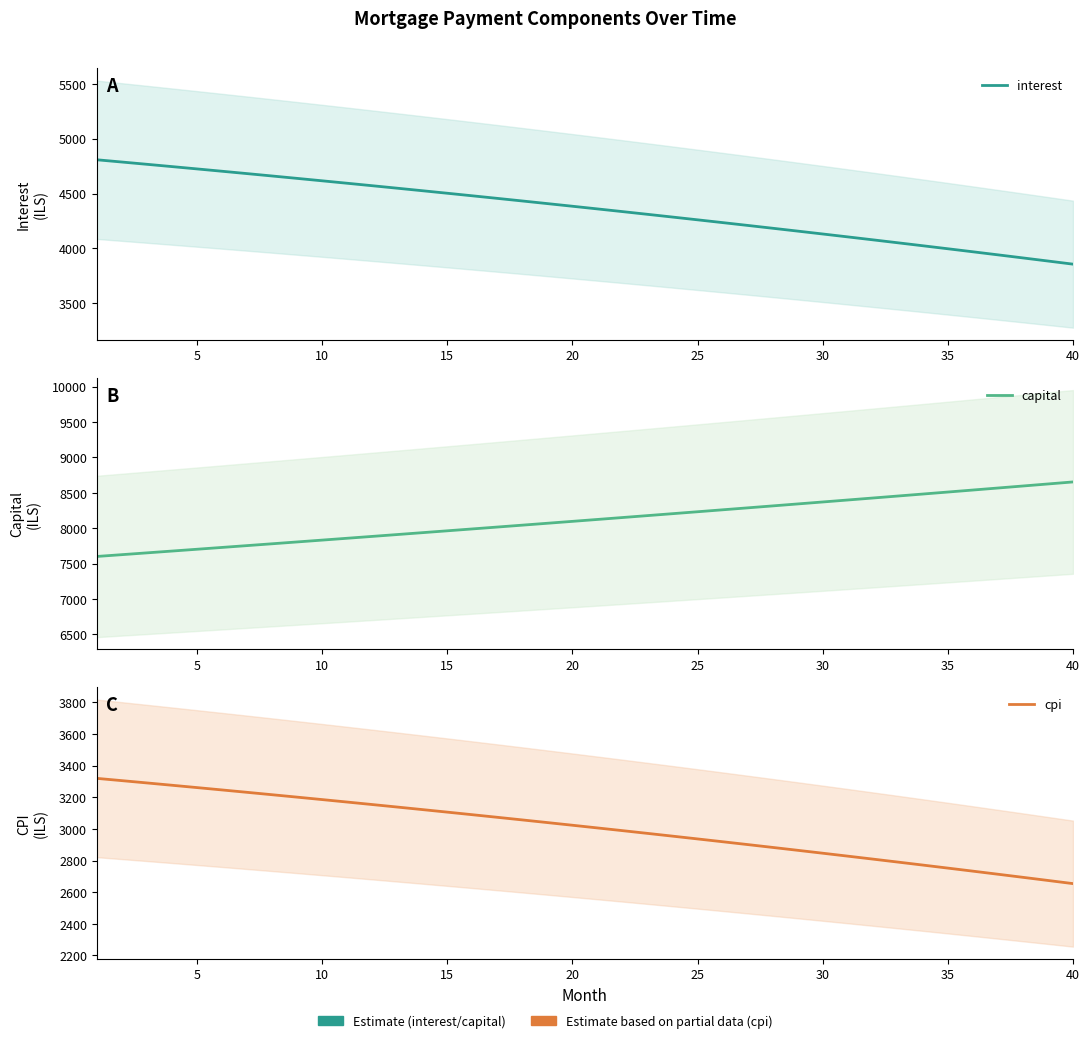

Reading left to right, list all the values displayed in this chart.

interest: 4807.6	4787.1	4766.4	4745.5	4724.4	4703.1	4681.7	4660.0	4638.1	4616.0	4593.8	4571.3	4548.6	4525.8	4502.7	4479.4	4455.9	4432.3	4408.4	4384.3	4359.9	4335.4	4310.7	4285.7	4260.6	4235.2	4209.6	4183.8	4157.7	4131.5	4105.0	4078.3	4051.4	4024.3	3996.9	3969.3	3941.5	3913.4	3885.1	3856.6
capital: 7601.0	7626.3	7651.8	7677.3	7702.9	7728.5	7754.3	7780.2	7806.1	7832.1	7858.2	7884.4	7910.7	7937.1	7963.5	7990.1	8016.7	8043.4	8070.2	8097.1	8124.1	8151.2	8178.4	8205.6	8233.0	8260.4	8288.0	8315.6	8343.3	8371.1	8399.0	8427.0	8455.1	8483.3	8511.6	8539.9	8568.4	8597.0	8625.6	8654.4
cpi: 3319.1	3304.8	3290.3	3275.6	3260.9	3246.0	3231.0	3215.8	3200.5	3185.1	3169.5	3153.8	3137.9	3121.9	3105.8	3089.5	3073.1	3056.5	3039.8	3022.9	3005.9	2988.8	2971.5	2954.0	2936.4	2918.7	2900.8	2882.7	2864.5	2846.2	2827.7	2809.0	2790.2	2771.2	2752.1	2732.8	2713.3	2693.7	2673.9	2654.0